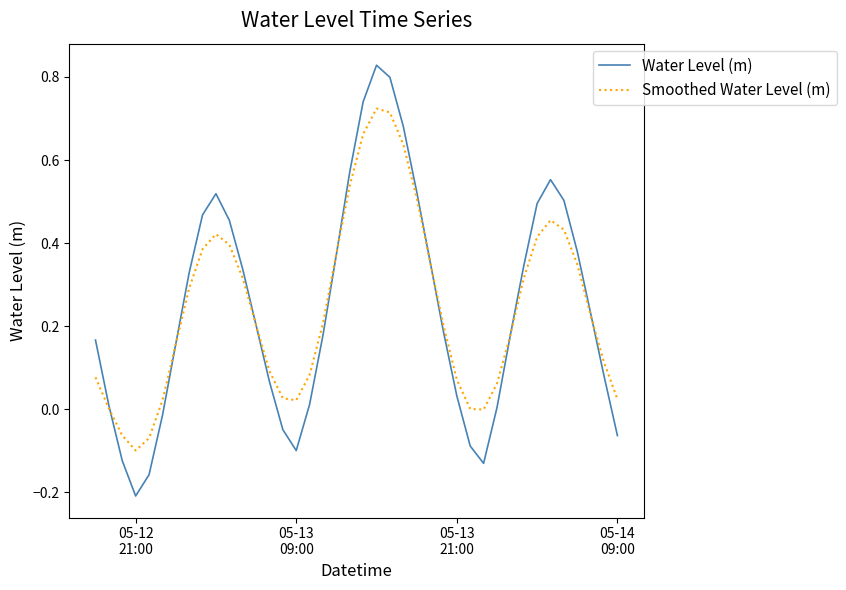

Which series has the widest spread of values?

Water Level (m)